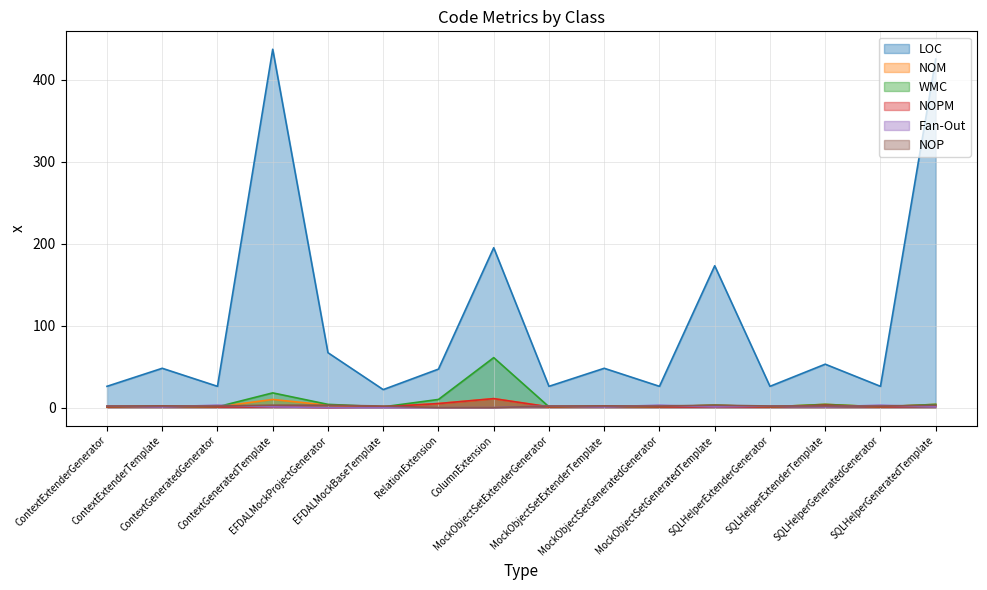

What is the maximum value for Fan-Out?

3